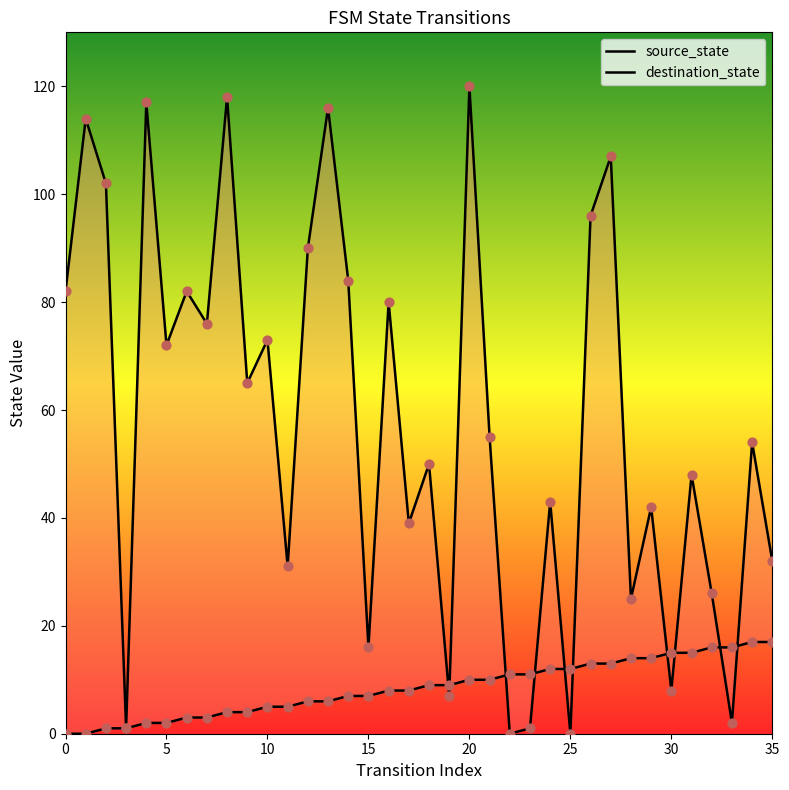

What are all the series names shown in the legend?

source_state, destination_state